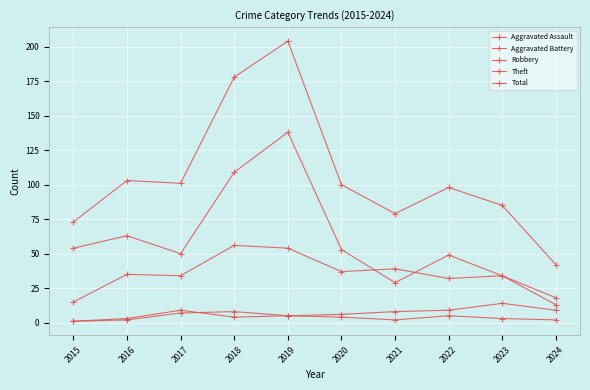

Does the chart have visible grid lines?

Yes